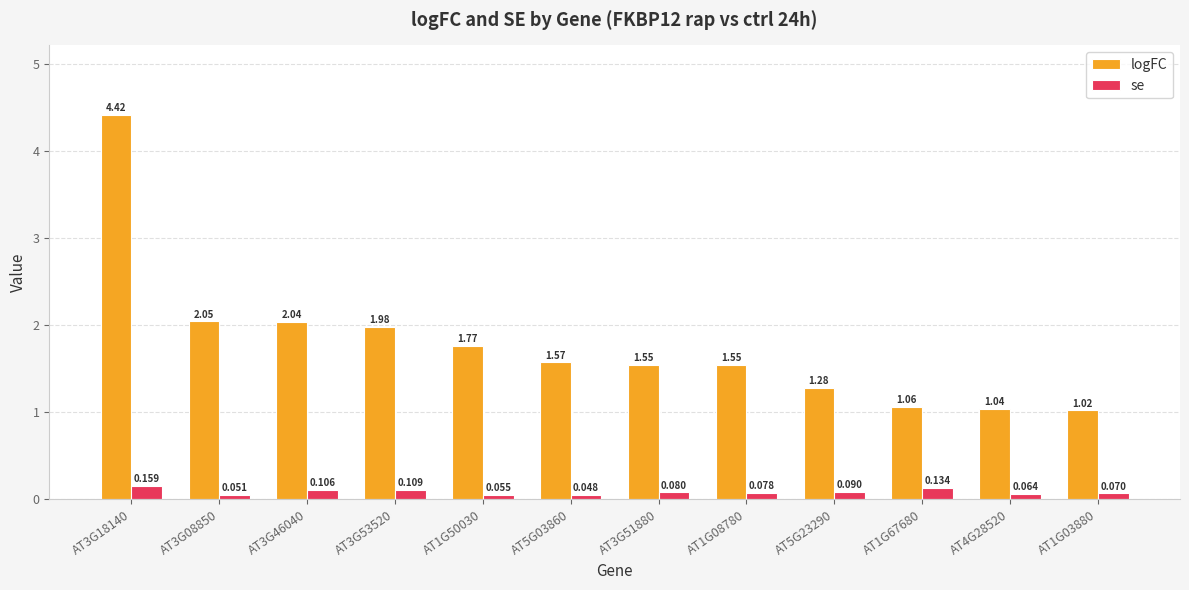

At AT3G18140, list the series in order from largest to smallest.

logFC, se